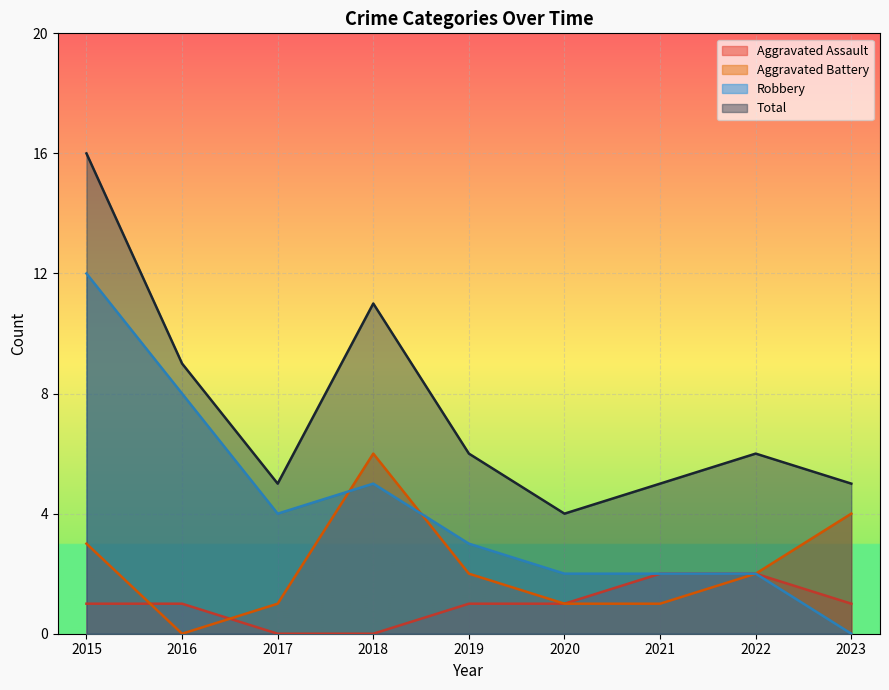

At which category is the sum across all series the highest?

2015